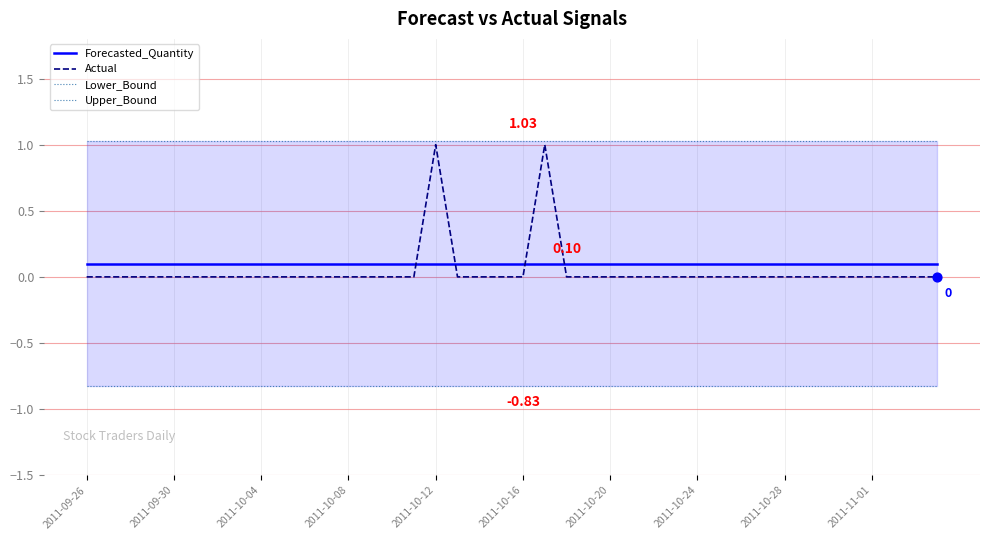

What is the total value across all series at 11?

0.3